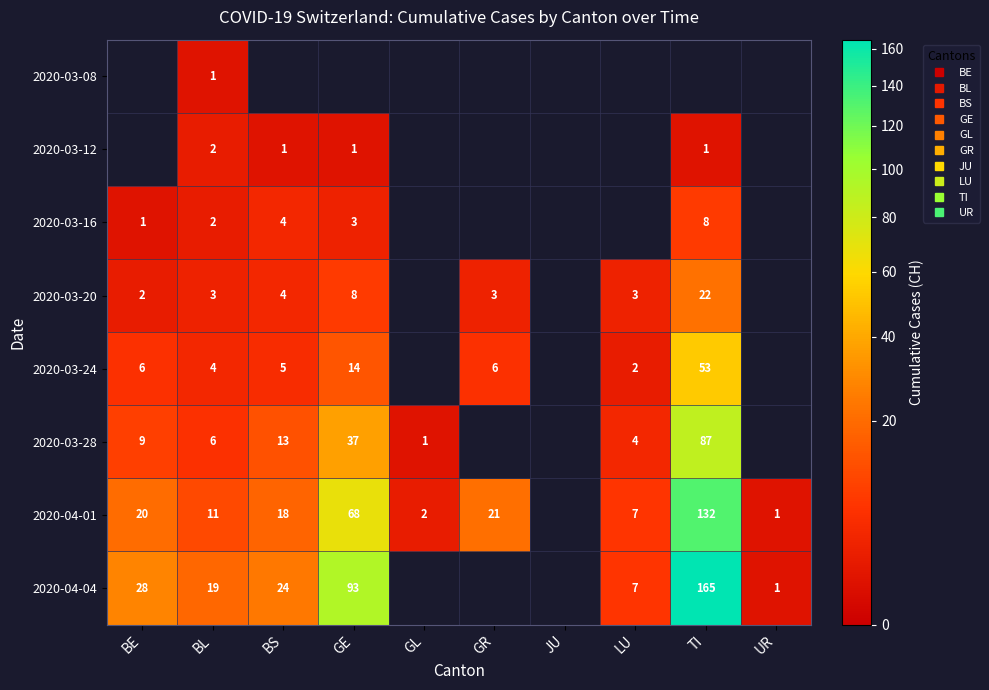

How many data points in 2020-03-28 are less than 37?

5